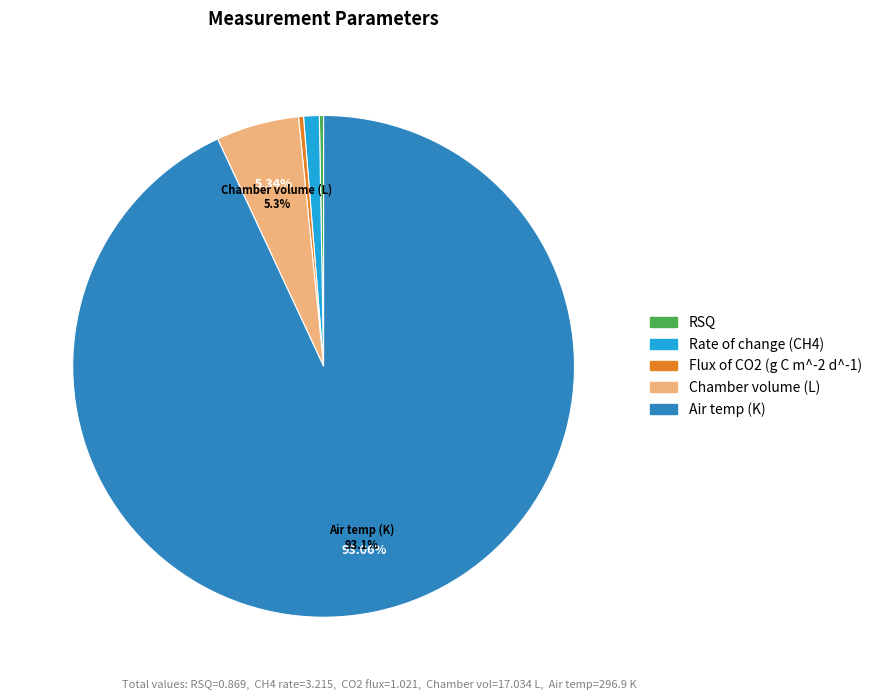

What is the ratio of the value at Air temp (K) to the value at Chamber volume (L)?

17.4